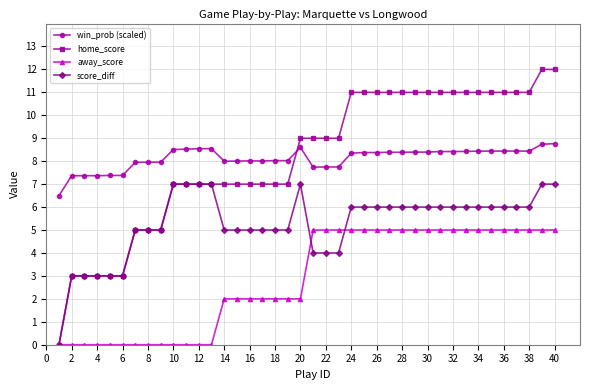

What is the greatest value displayed?

12.0